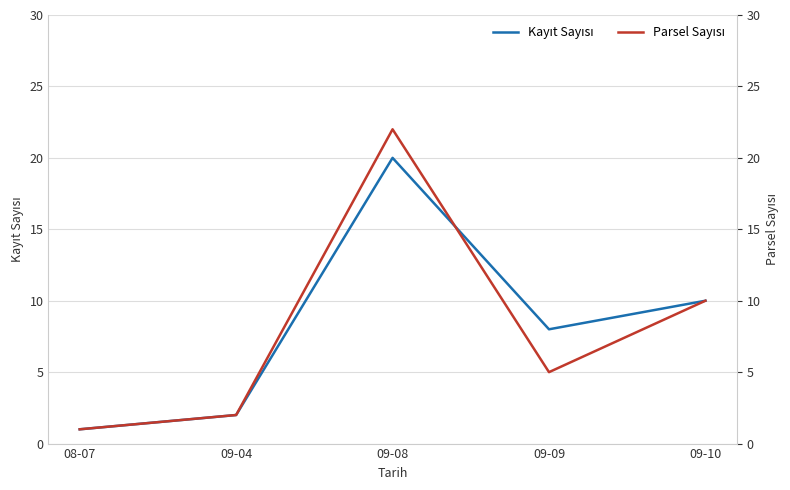

Which series ends up on top after the final intersection of Kayıt Sayısı and Parsel Sayısı?

Kayıt Sayısı